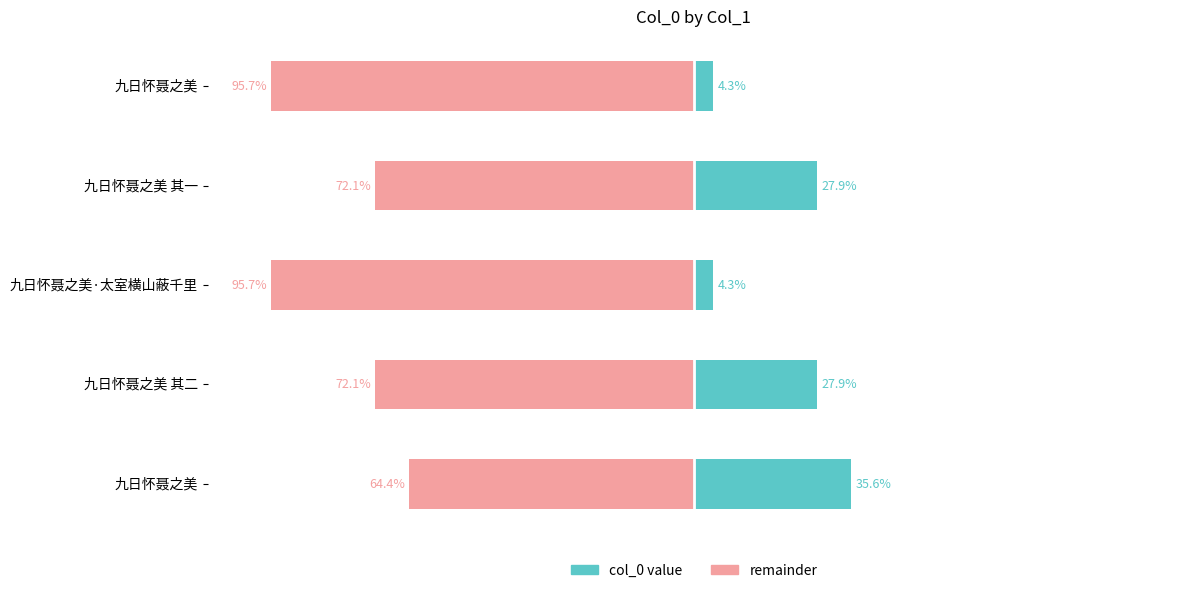

The value of col_0 value at 九日怀聂之美 其一 is 13.7. True or false?

False